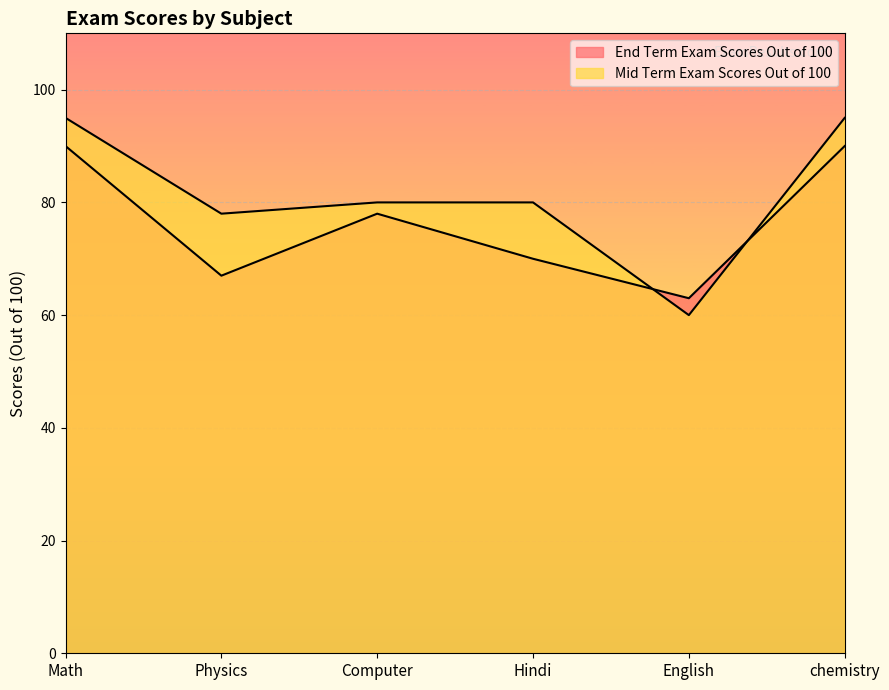

Which series has the largest total across all categories?

Mid Term Exam Scores Out of 100